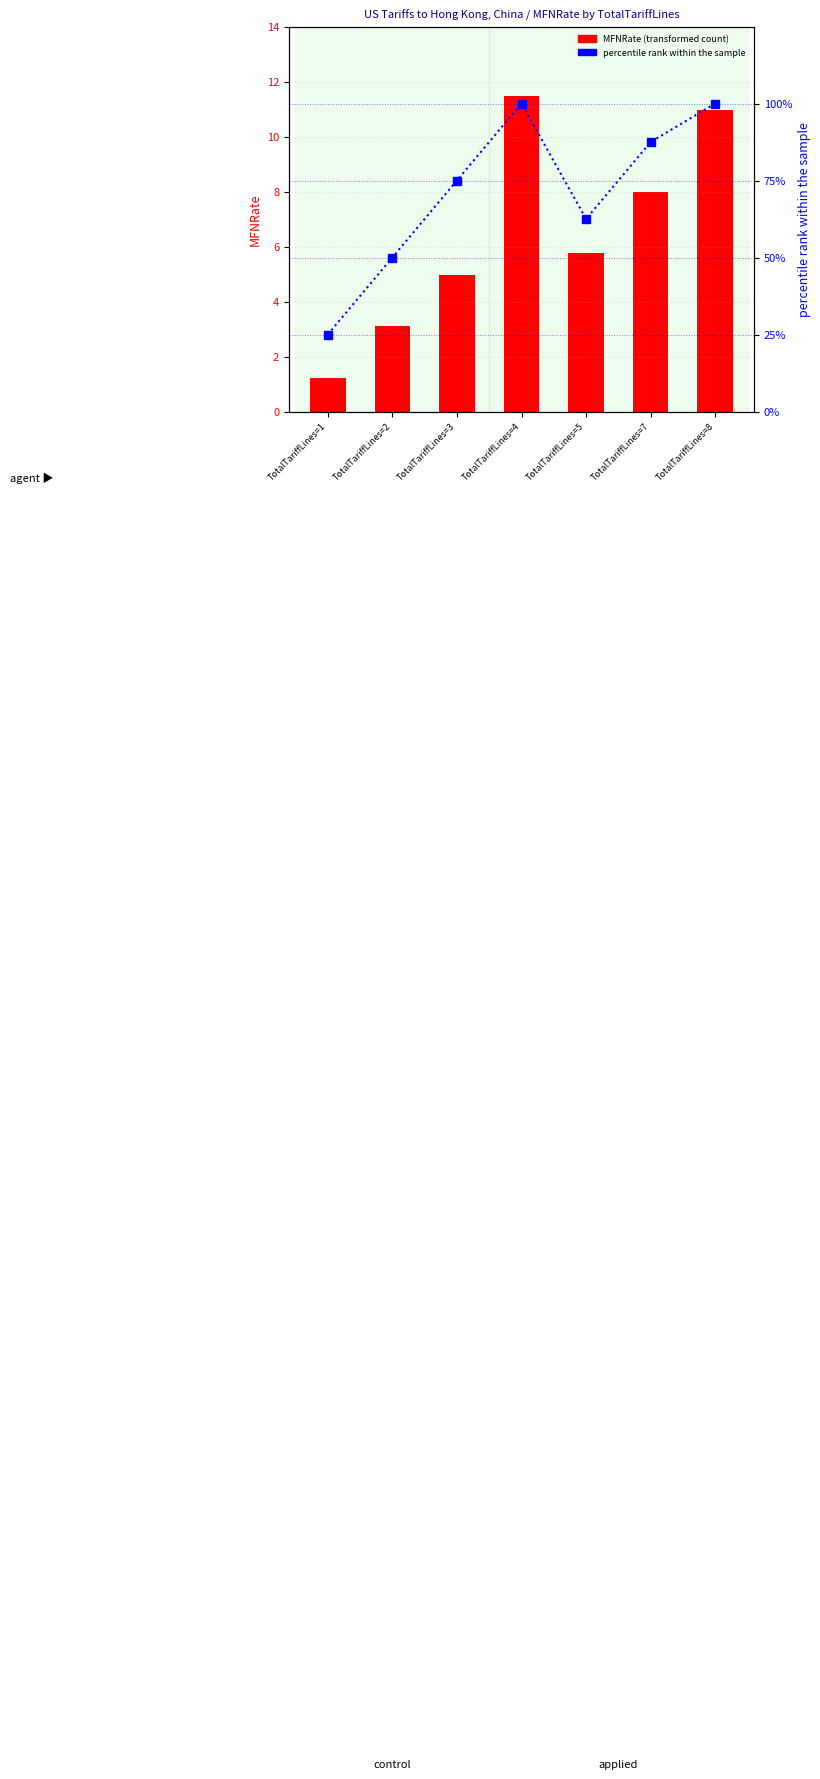

The percentile rank within the sample series shows 101.6 at TotalTariffLines=3. True or false?

False